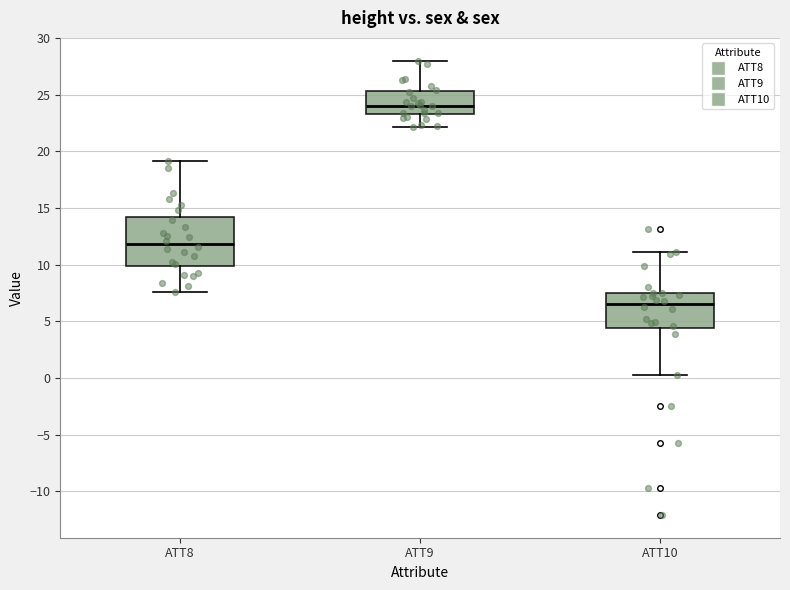

Where does the median line of the box for ATT9 sit on the y-axis? The values are not printed on the chart, so give them approximately, as read against the axis.

24.0